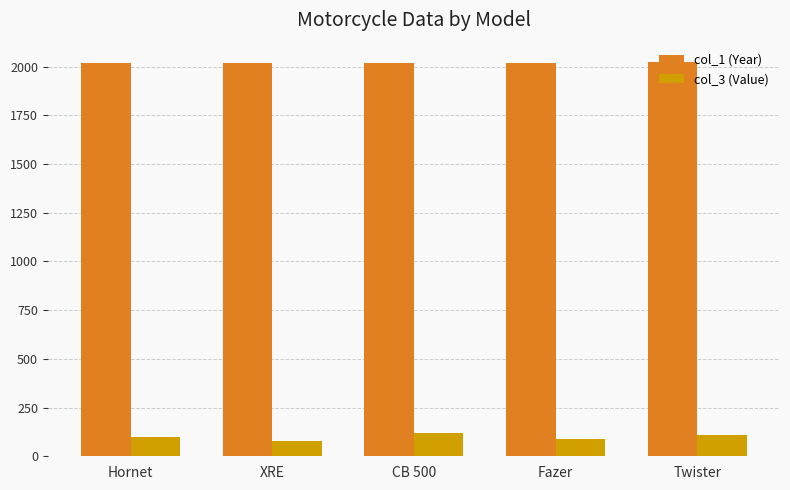

What is the value of the col_3 (Value) bar at the 1st from the left?

100